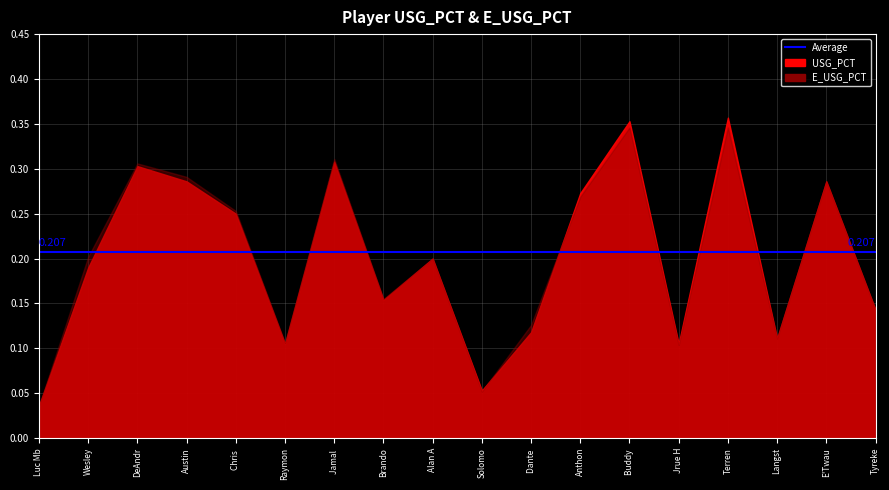

What is the sum of all USG_PCT values?

3.6